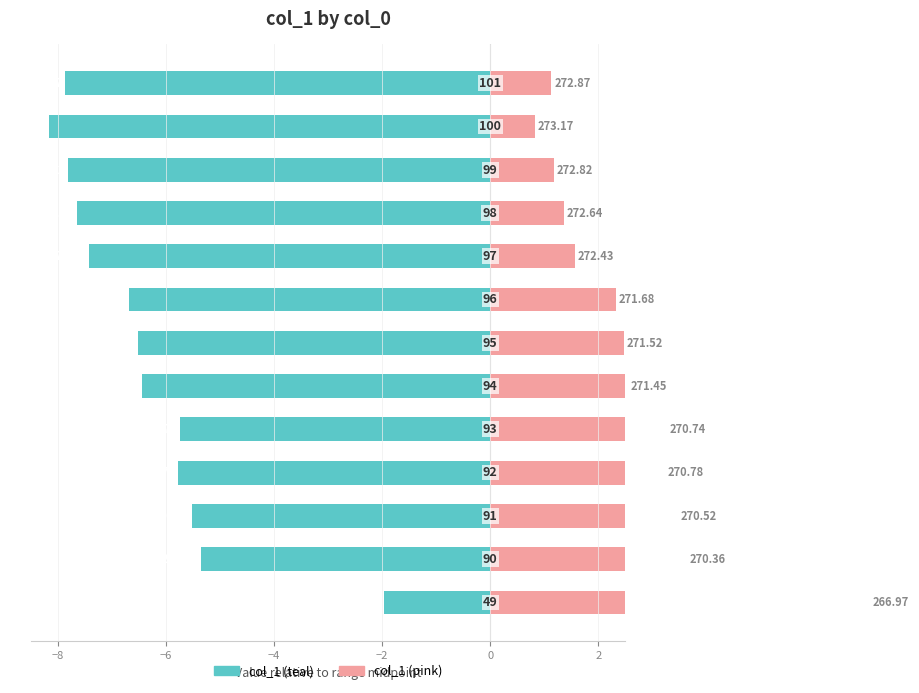

Is it true that col_1 (right) equals 0.3 at 12?

False